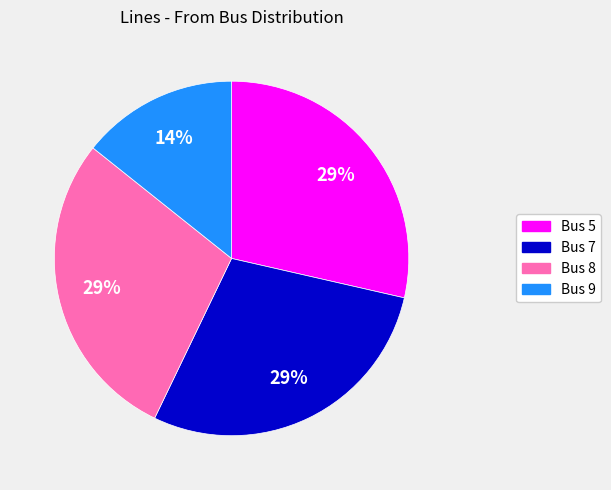

To the nearest percent, what is the average slice percentage?

25%